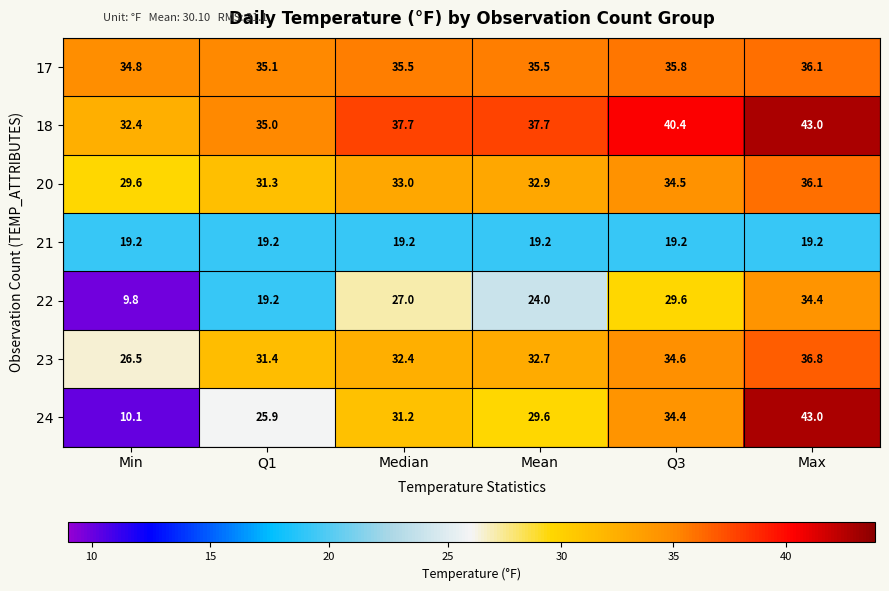

Count the number of data series in this chart.

7